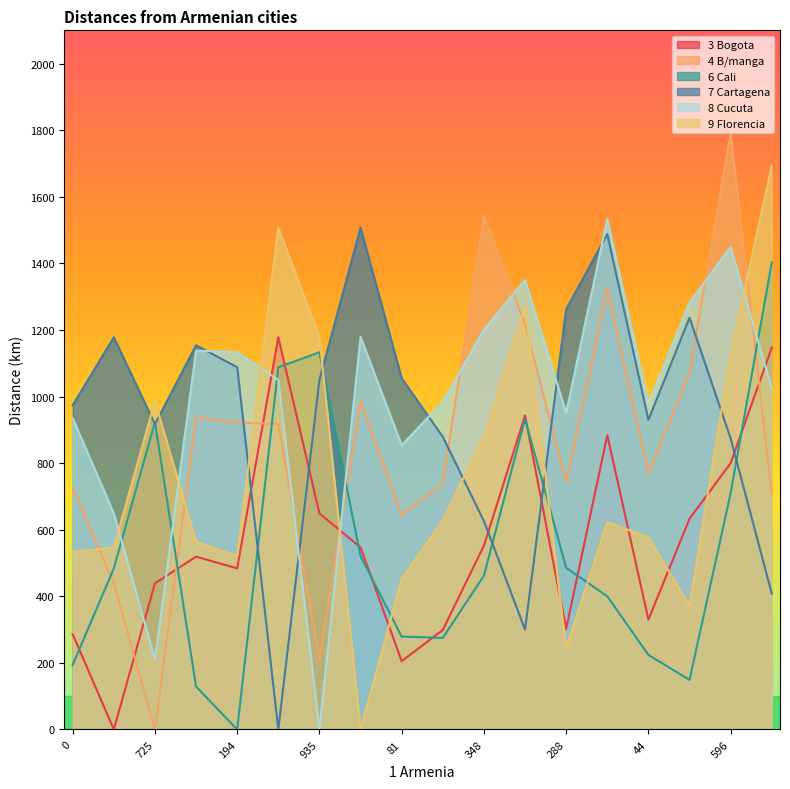

Rank the series at 935 from lowest to highest value.

8 Cucuta, 4 B/manga, 3 Bogota, 7 Cartagena, 6 Cali, 9 Florencia